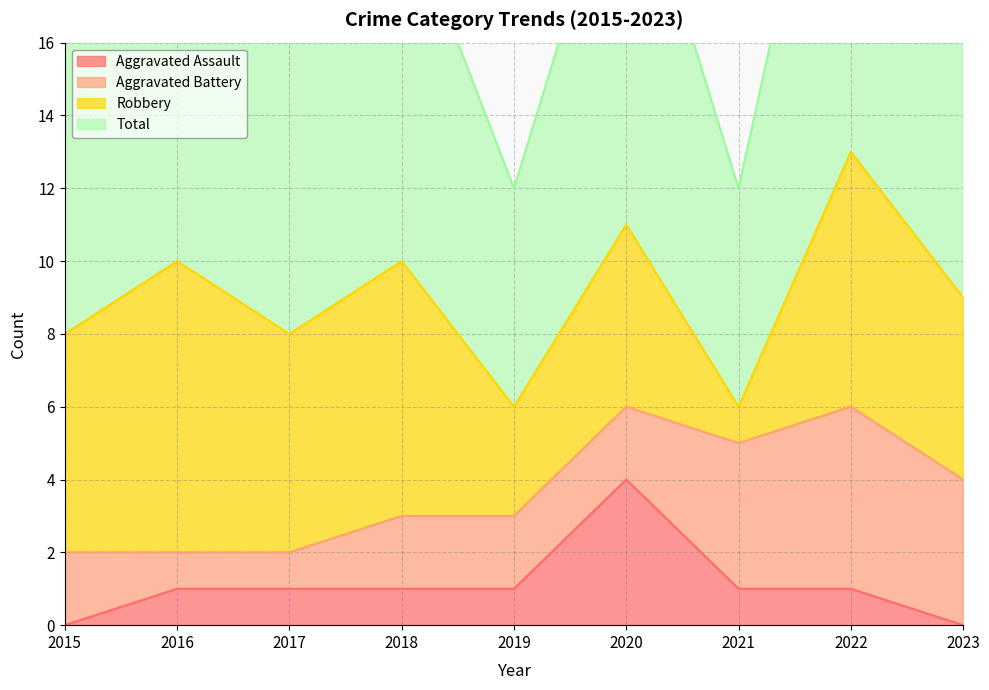

Is it true that Aggravated Assault equals 2 at 2015?

False